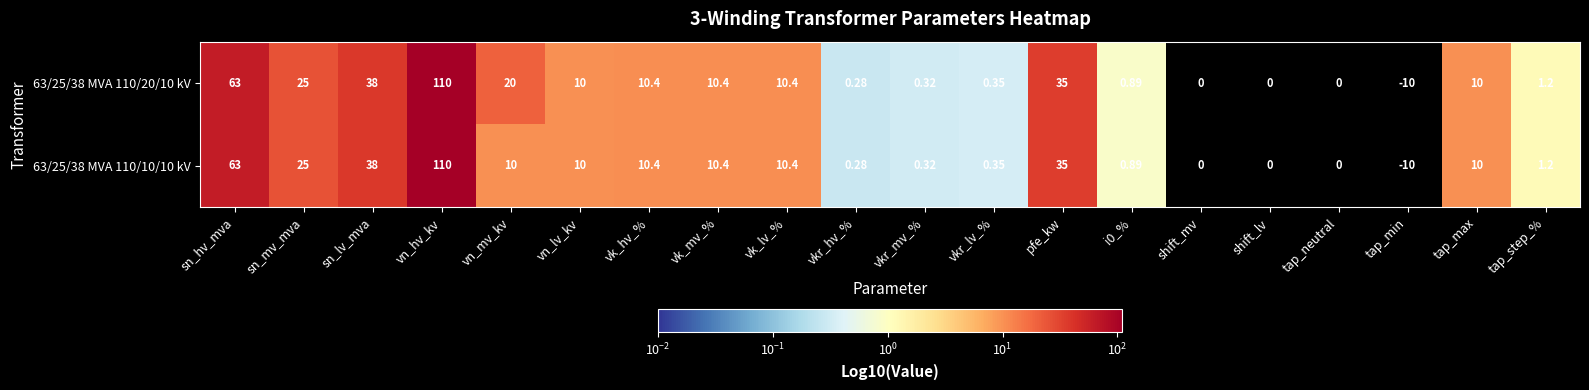

Which category has the highest value across all series?

vn_hv_kv